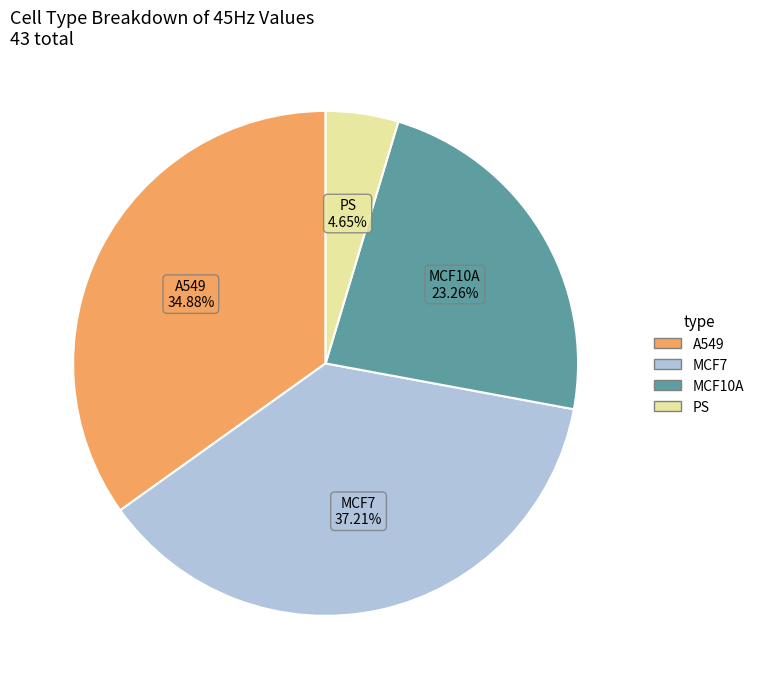

Do MCF10A and MCF7 together represent more than half of the pie?

Yes